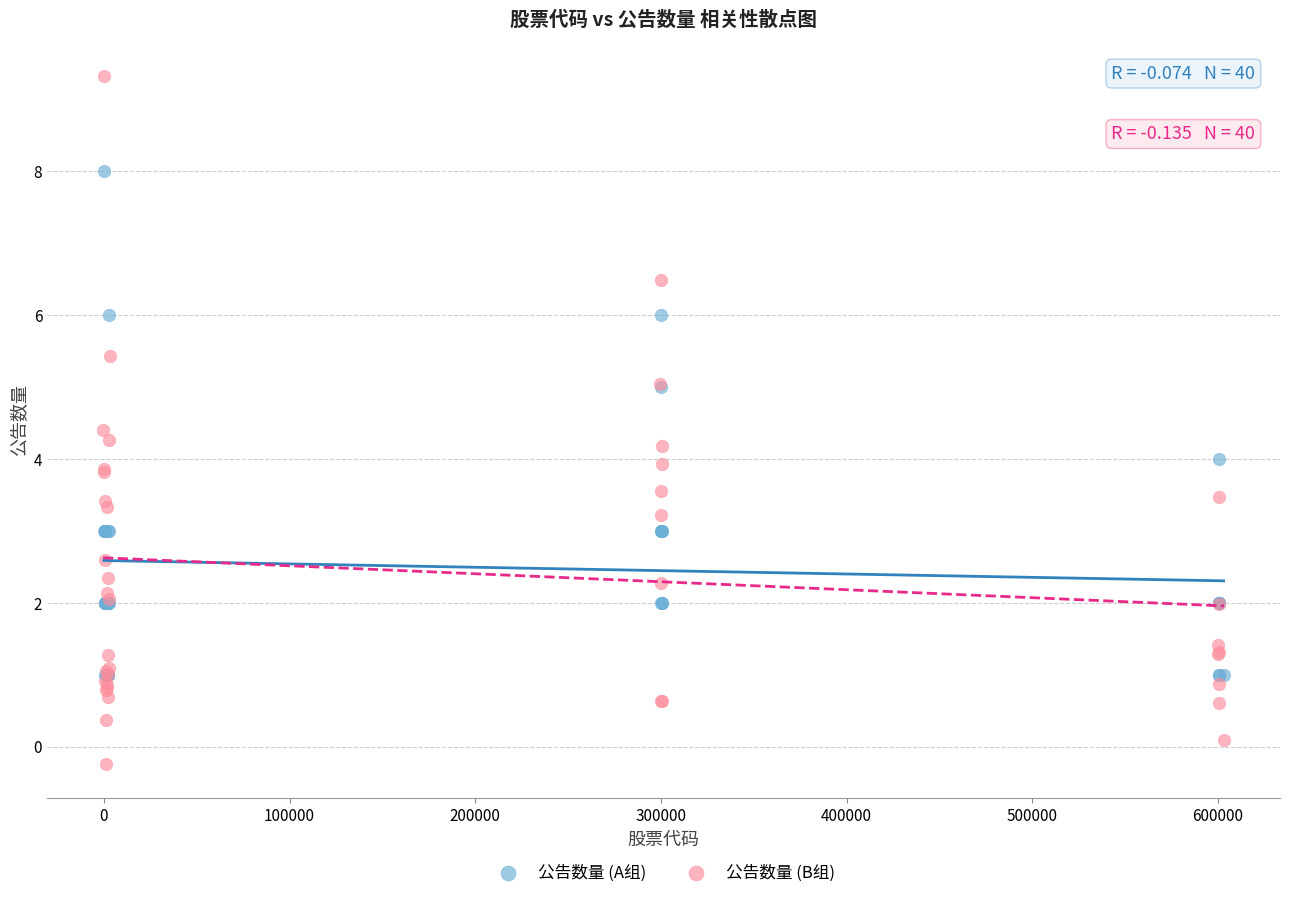

What are all the series names shown in the legend?

公告数量 (A组), 公告数量 (B组)